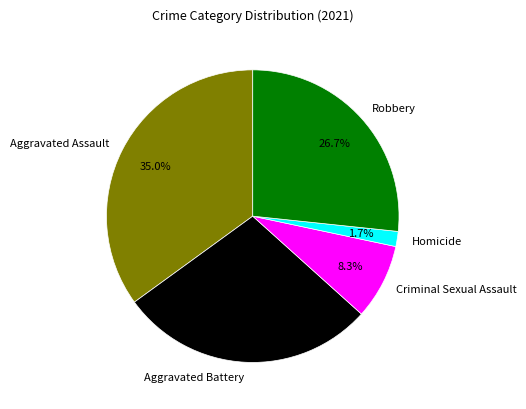

What portion of the pie excludes Criminal Sexual Assault?

91.7%